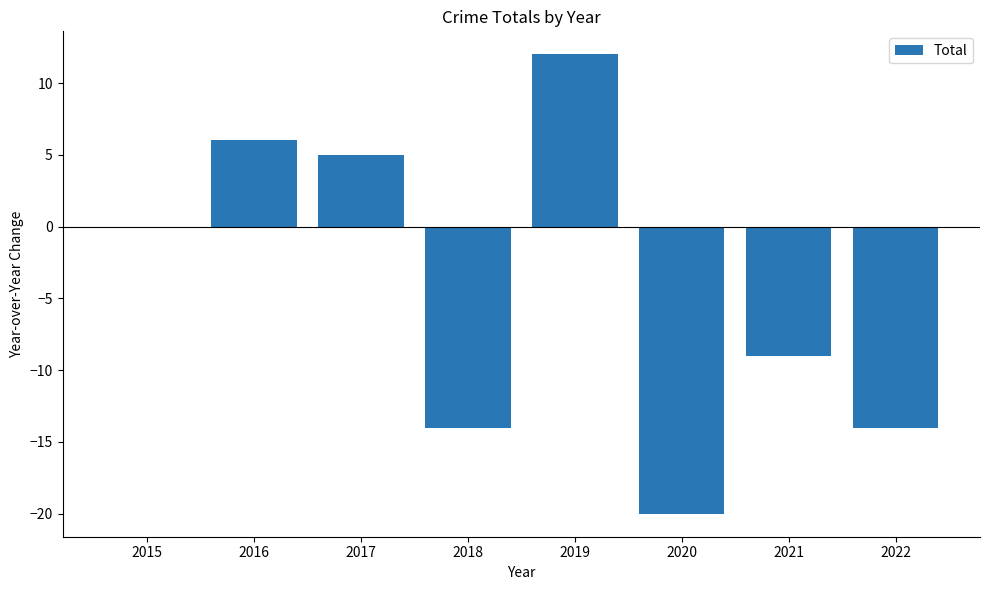

True or false: the data shows 6 at 2016.

True